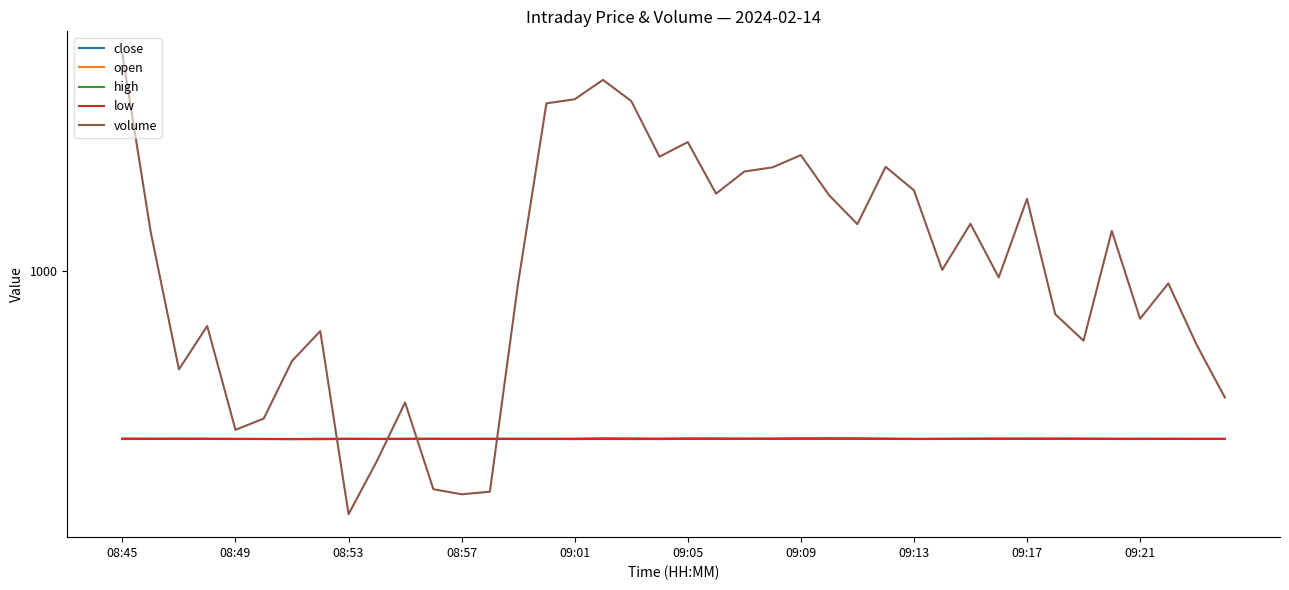

How many lines are shown in the chart?

5